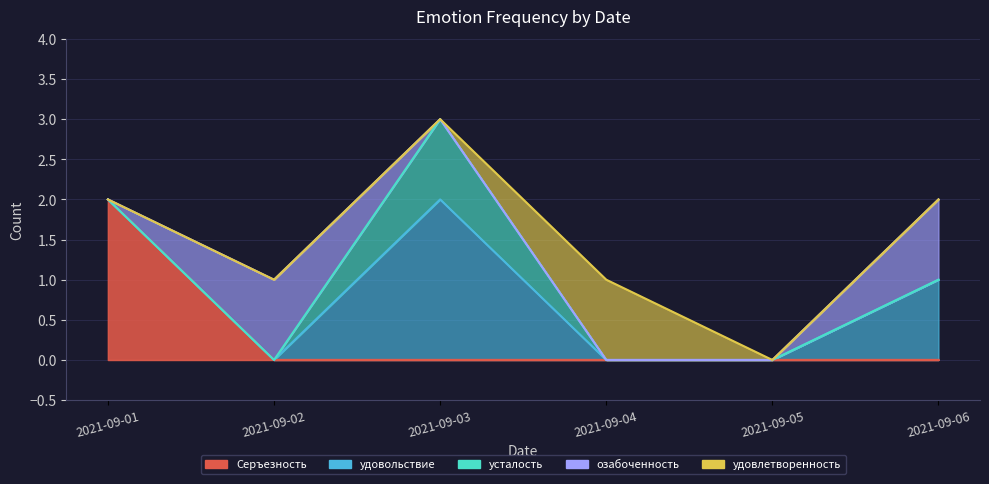

Does the chart display data point markers on the line(s)?

No